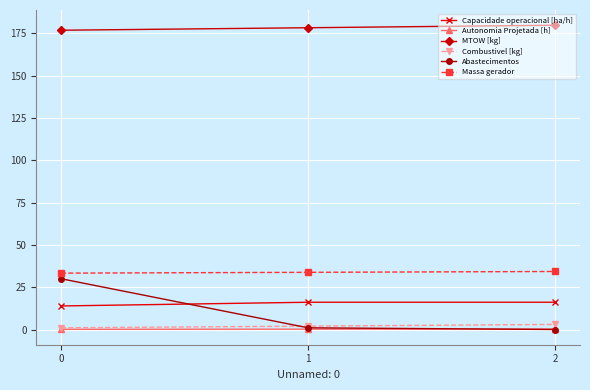

What is the greatest value displayed?

179.7